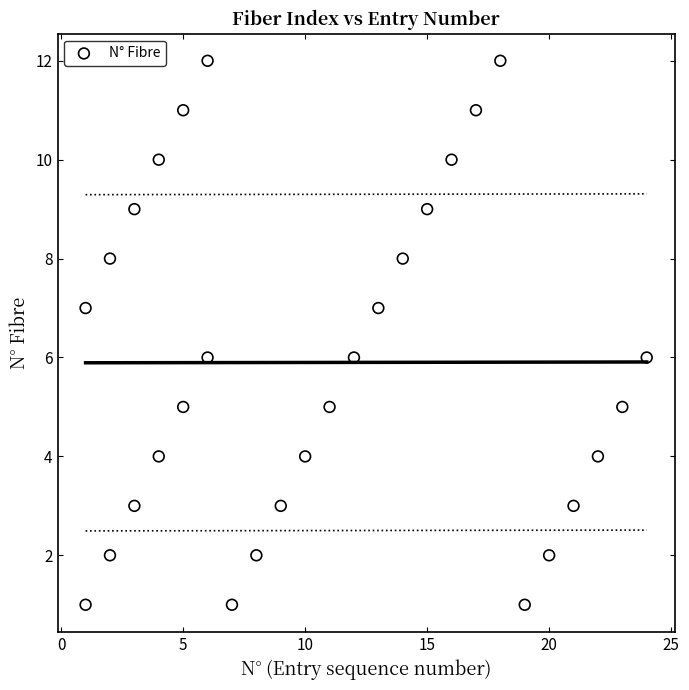

What is the range of X values (max minus min)?

23